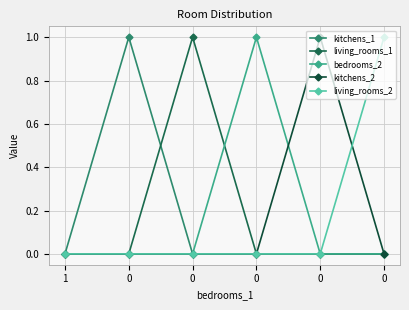

What is the difference between the maximum and second lowest values in the kitchens_2 series?

1